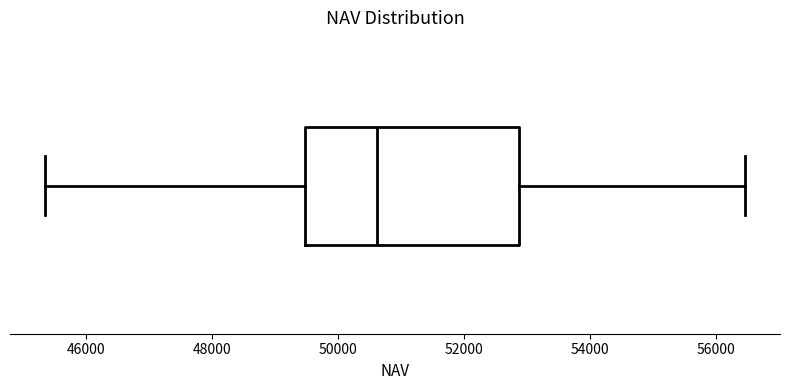

Transcribe this box plot: give where the median line is, the range the box spans, and where the two whiskers end, as read against the x-axis. The values are not printed on the chart, so give them approximately, as read against the axis.

median 50600, box 49400 to 52800, whiskers 45400 to 56400